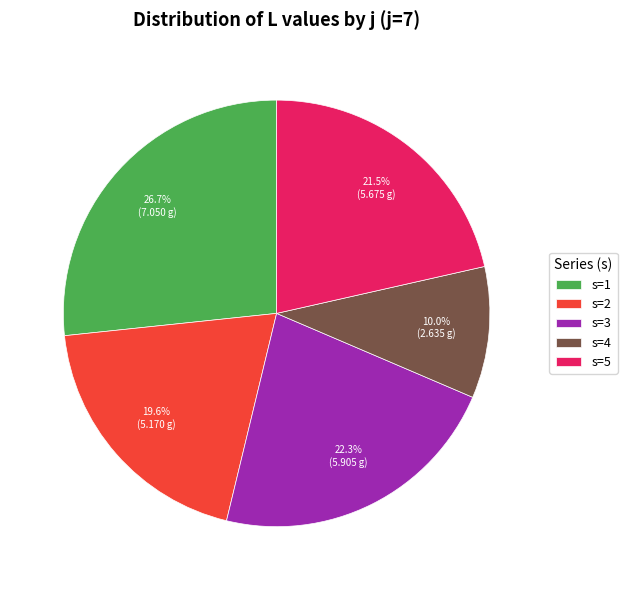

Rank the categories by value from lowest to highest.

s=4, s=2, s=5, s=3, s=1